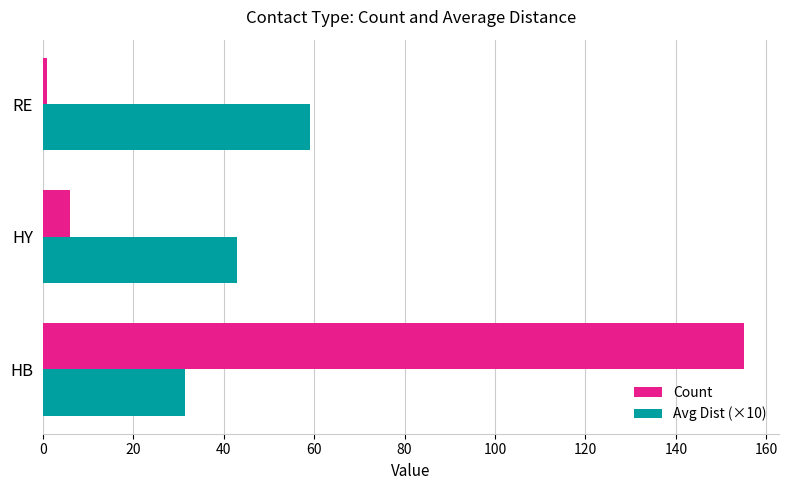

List the series in order of their overall mean, highest first.

Count, Avg Dist (×10)